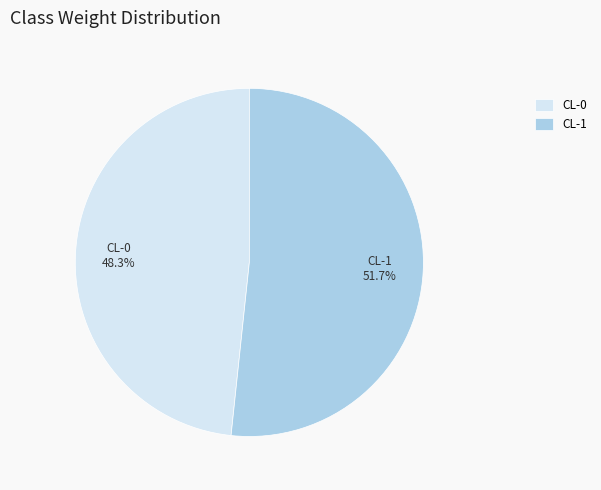

Which category accounts for the majority?

CL-1